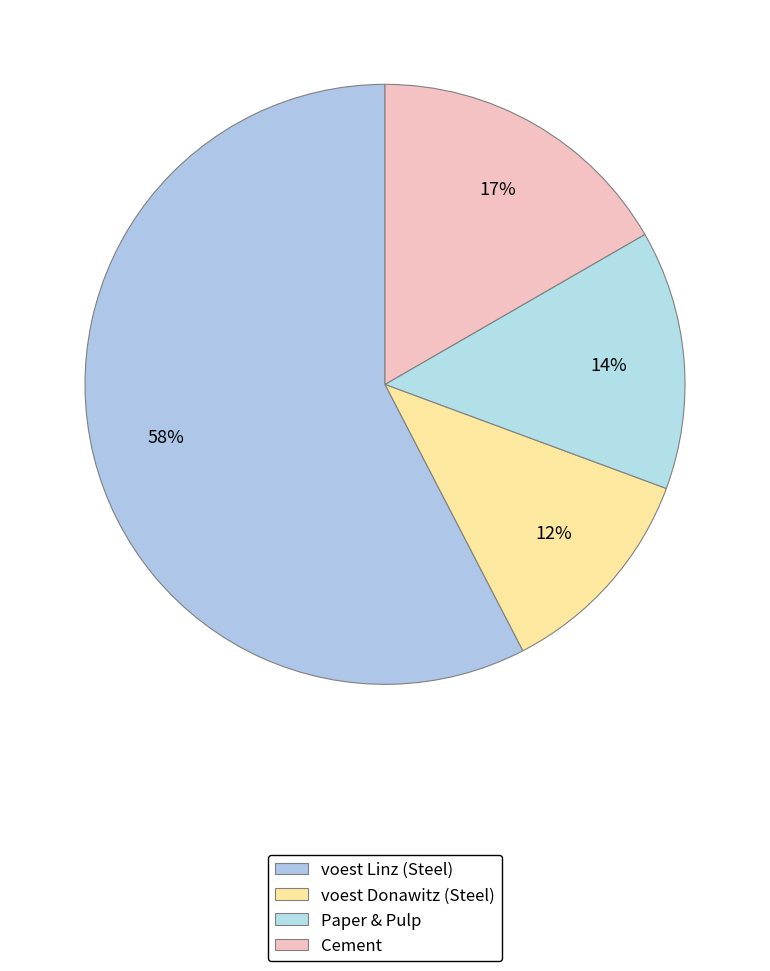

How many slices are in this pie chart?

4